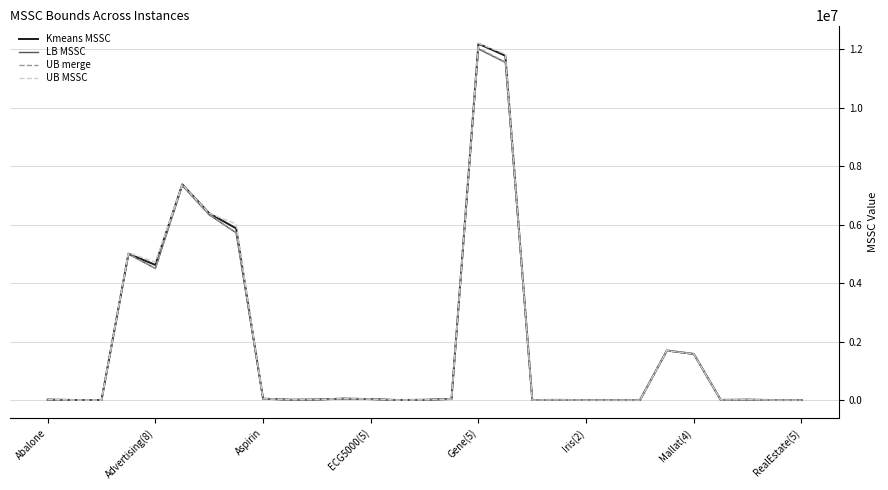

Which series has the largest range (max minus min)?

UB MSSC